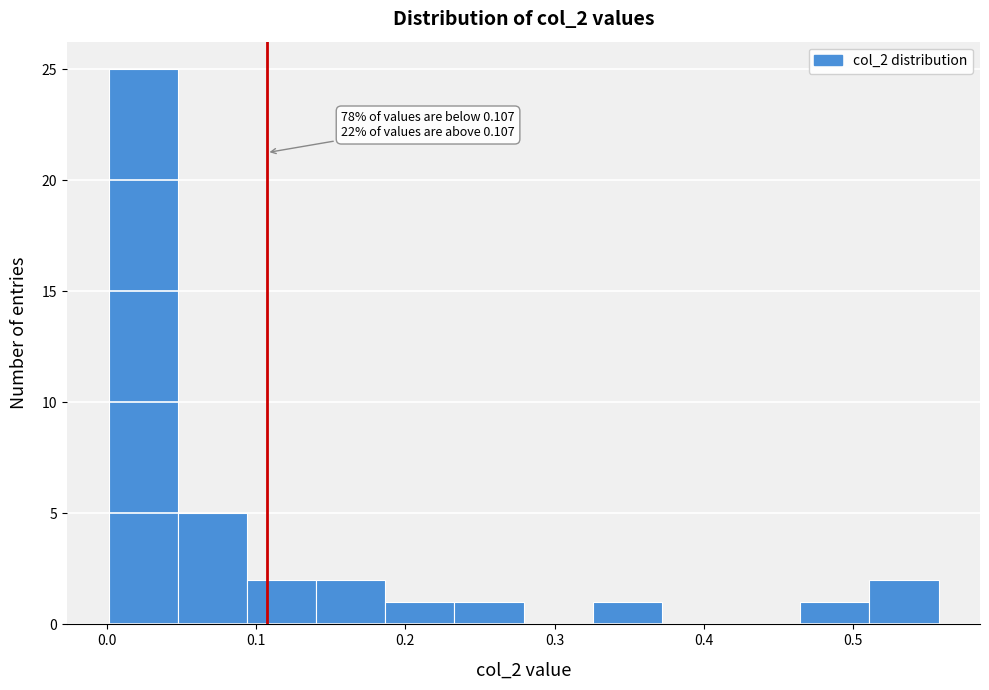

Which range on the x-axis has the tallest bar?

0.00 to 0.05